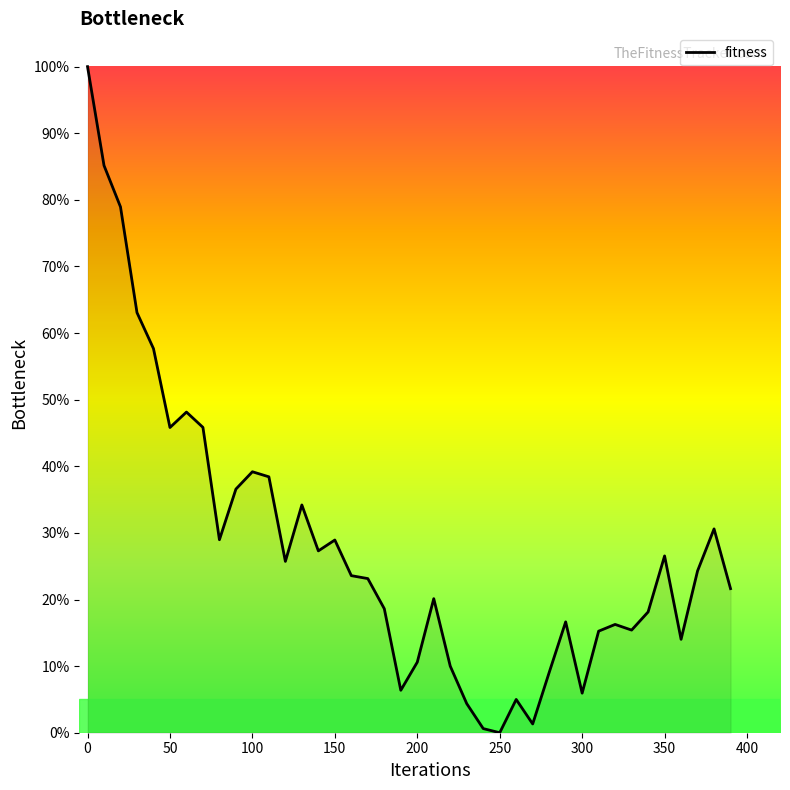

What is the greatest value displayed?

100.0